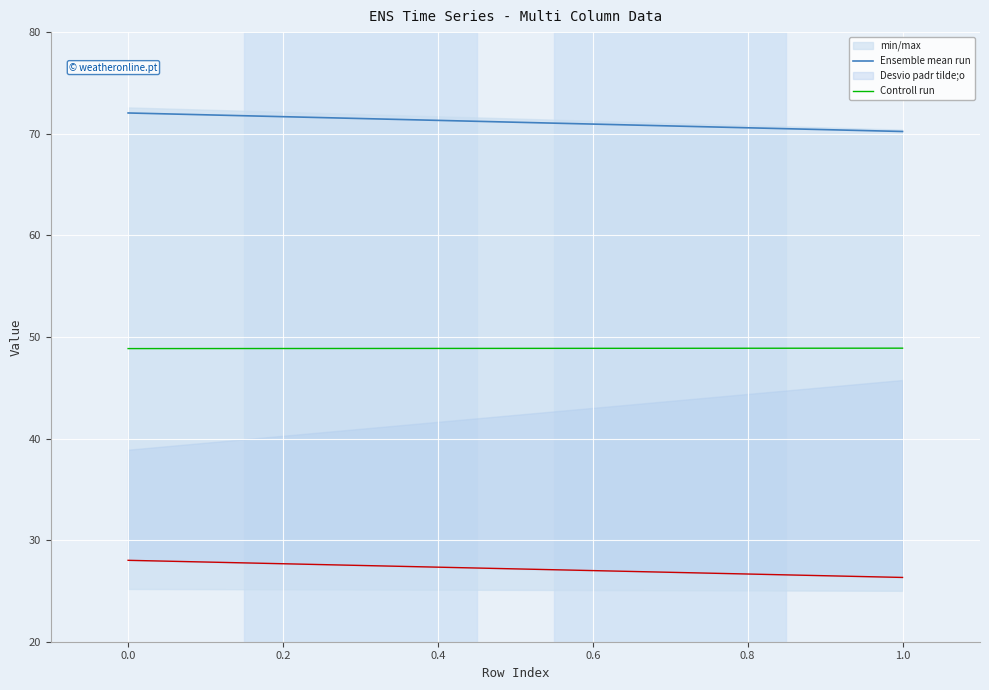

Which series has the widest spread of values?

Ensemble mean run